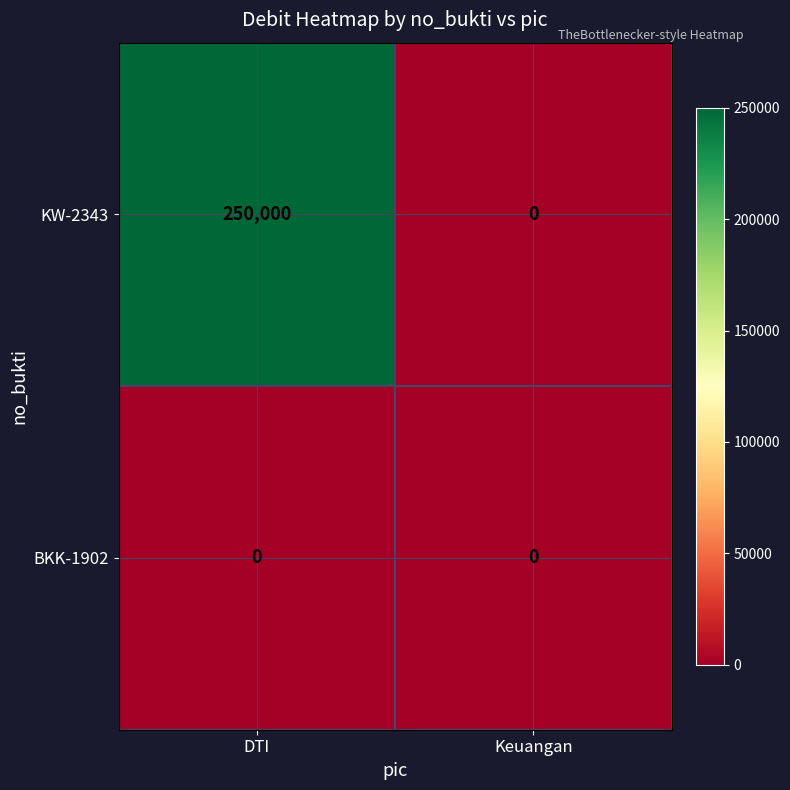

Count the number of data series in this chart.

2